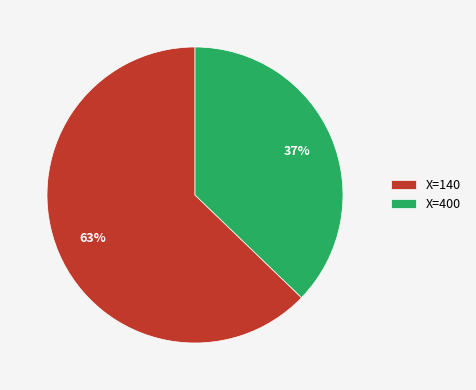

Rank the categories by value from highest to lowest.

X=140, X=400